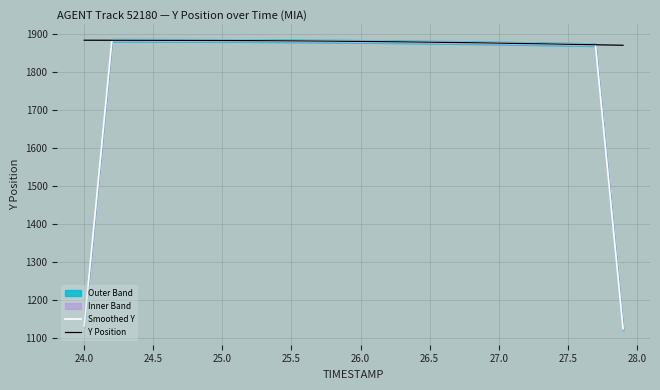

How many lines are shown in the chart?

2